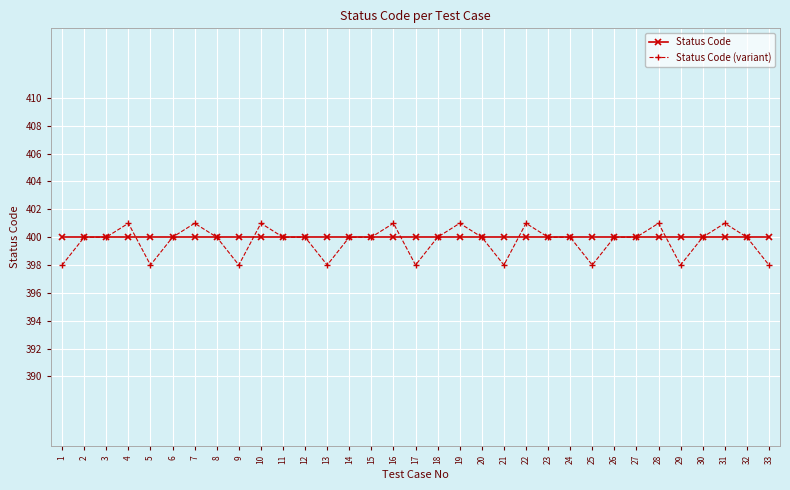

Is this an area chart (filled region under the line)?

No